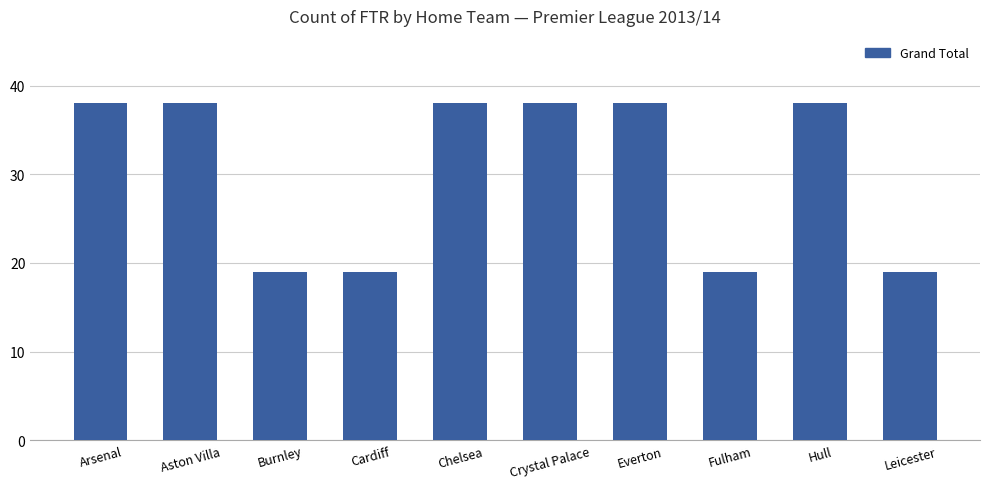

Reading left to right, extract all data points from this chart.

Arsenal=38	Aston Villa=38	Burnley=19	Cardiff=19	Chelsea=38	Crystal Palace=38	Everton=38	Fulham=19	Hull=38	Leicester=19